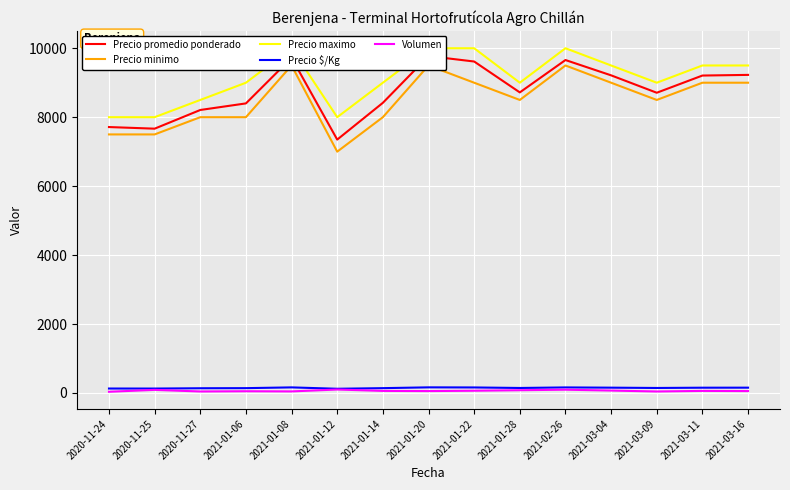

What is the sum of the Precio $/Kg values at 2020-11-24 and 2021-02-26?

290